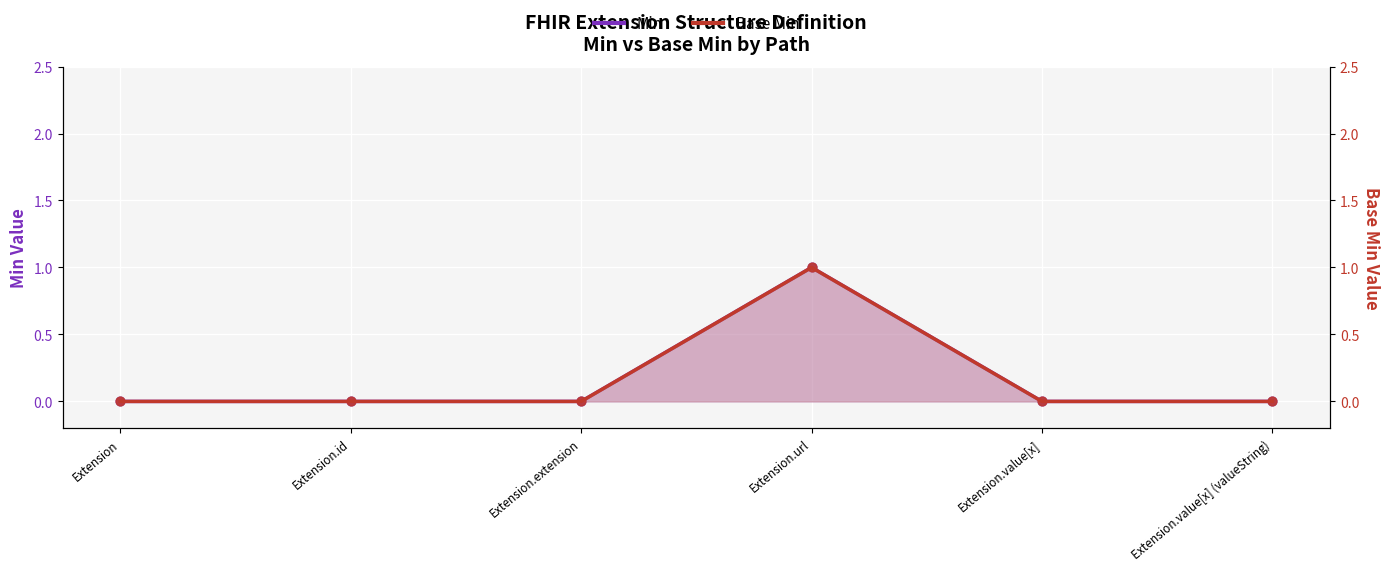

Which series has the largest Y range (max minus min)?

Min